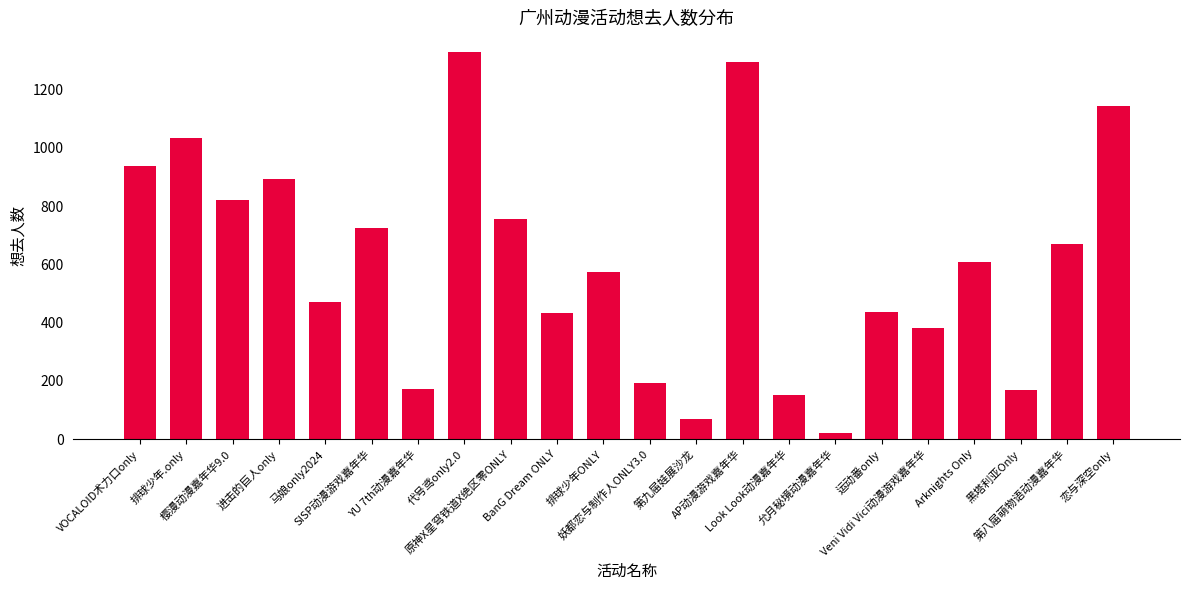

How many series are shown in this chart?

1